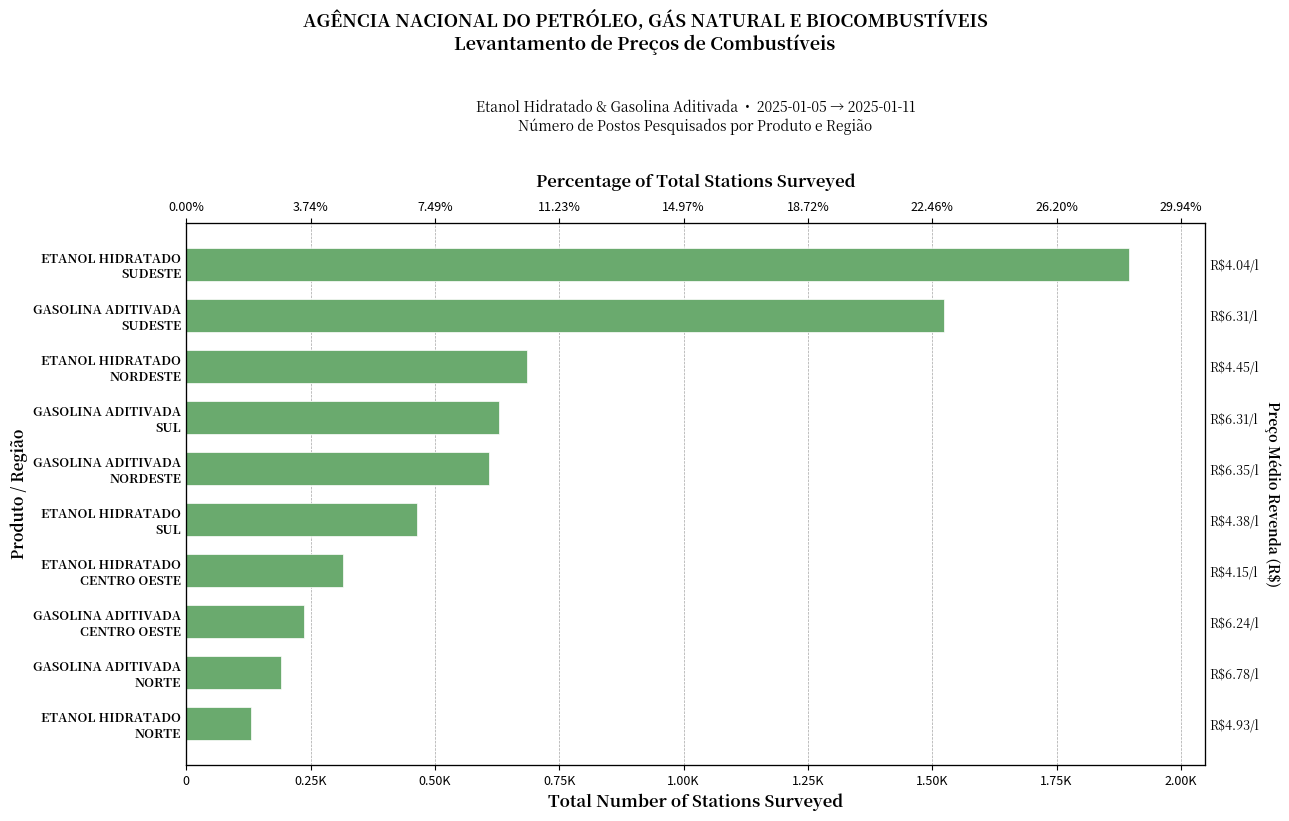

What position from the left is ETANOL HIDRATADO SUL?

5